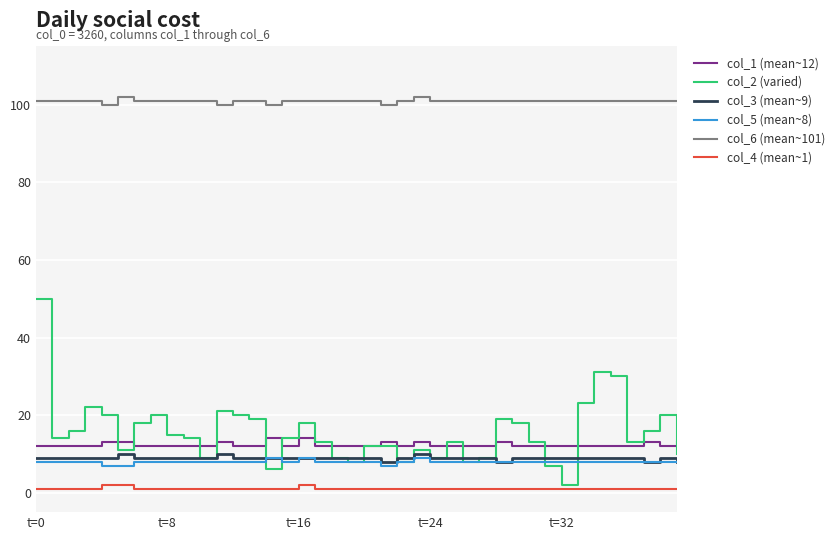

True or false: col_5 (mean~8) has more than 0 points higher than both neighbors.

True